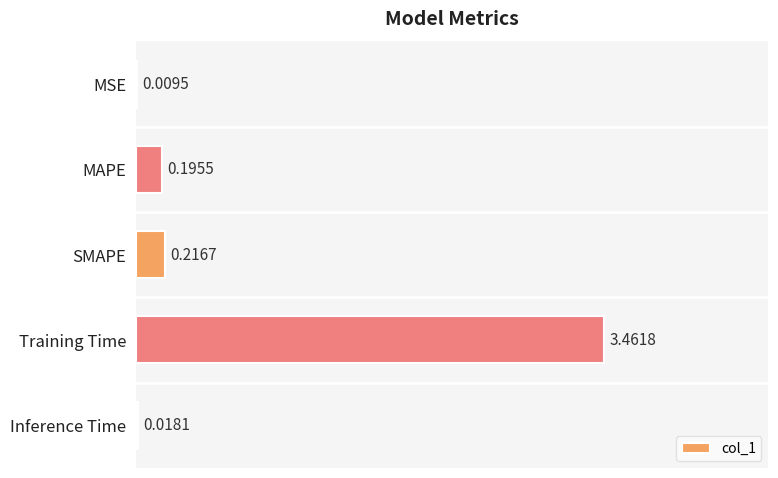

What is the sum of the values at MAPE and Training Time?

3.7